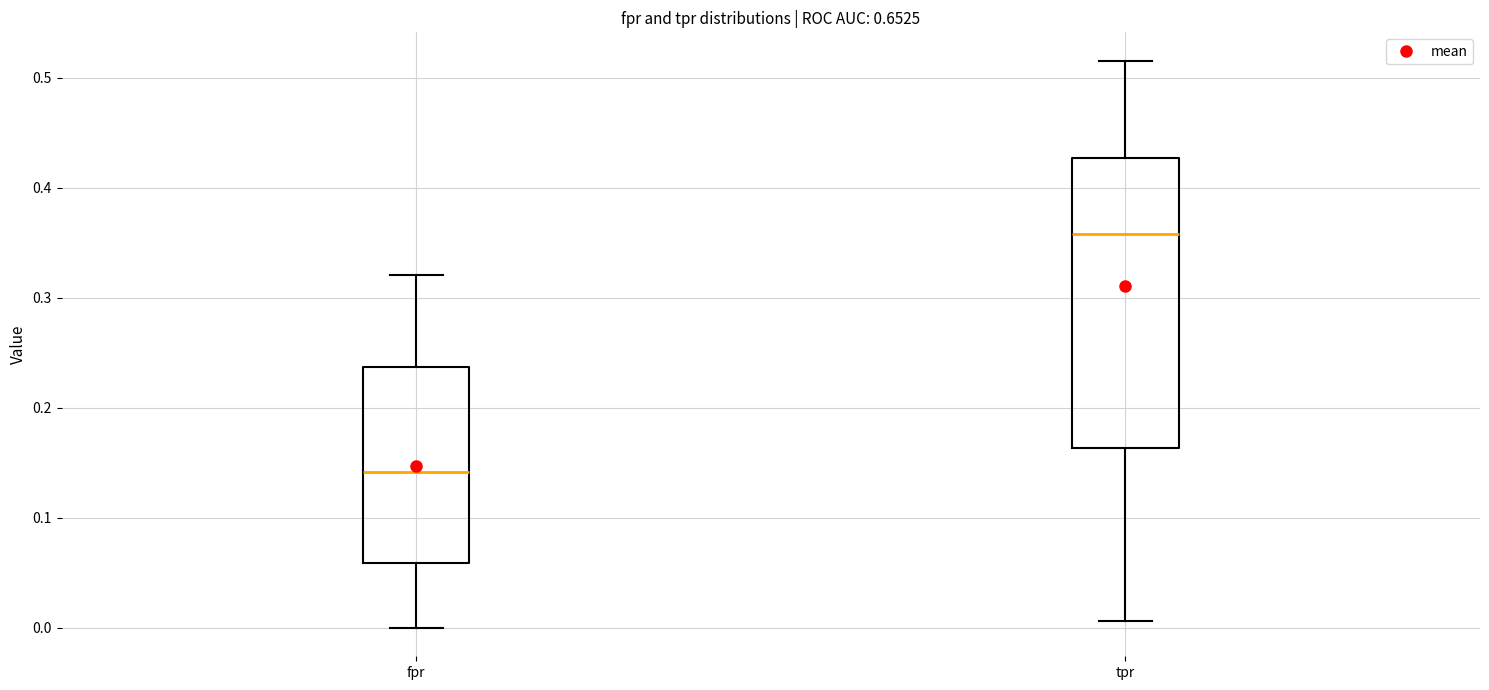

Comparing the boxes themselves (not the whiskers), which one is the tallest?

tpr